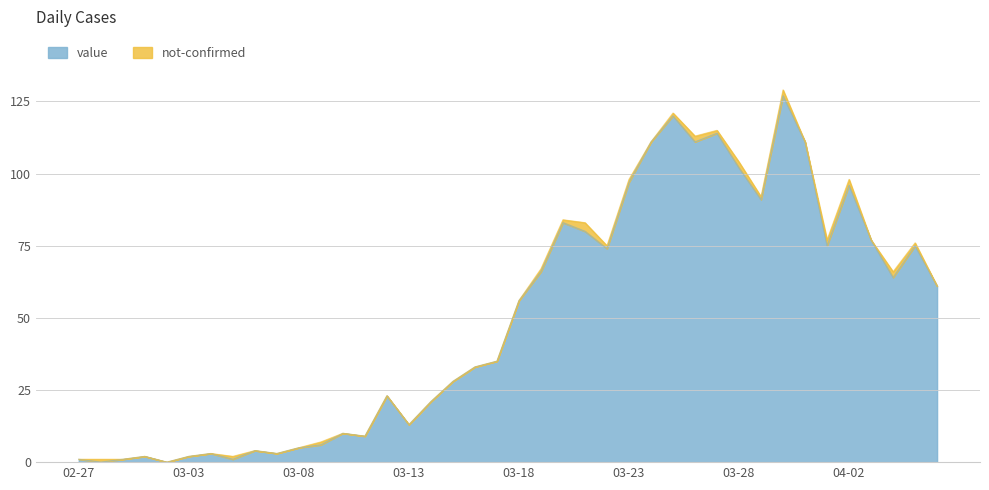

Does the chart have visible grid lines?

Yes